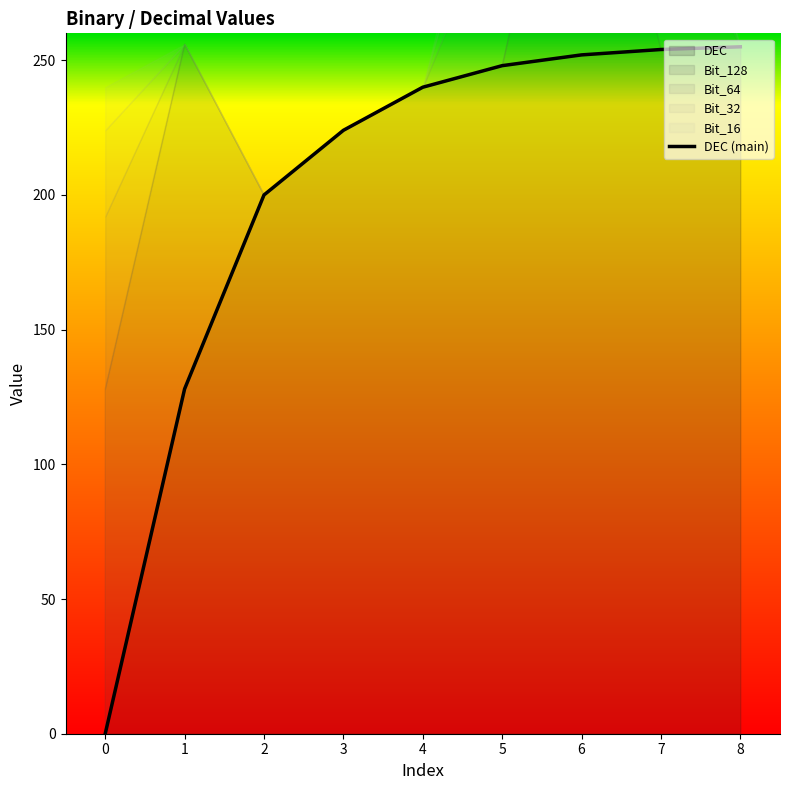

Reading left to right, extract all data points from this chart.

0	128	200	224	240	248	252	254	255